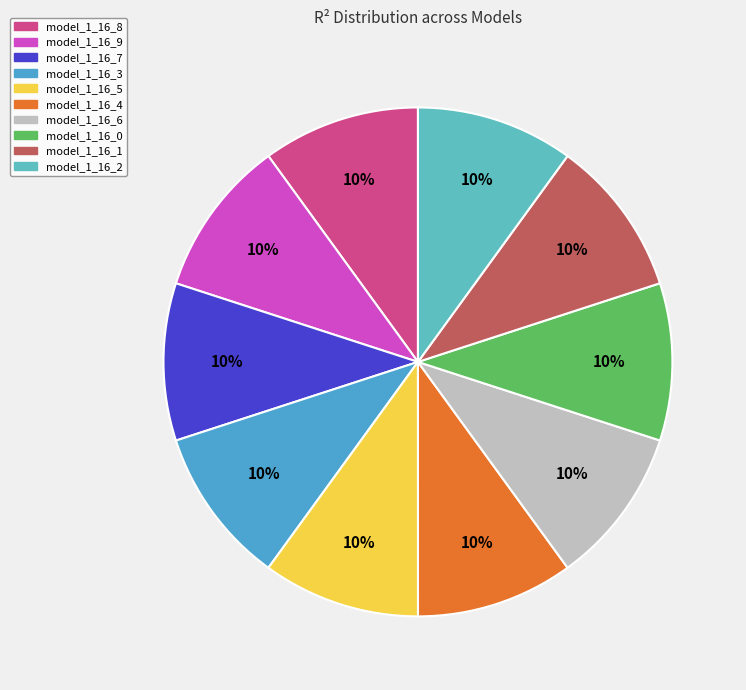

To the nearest percent, what portion does model_1_16_2 represent?

10%